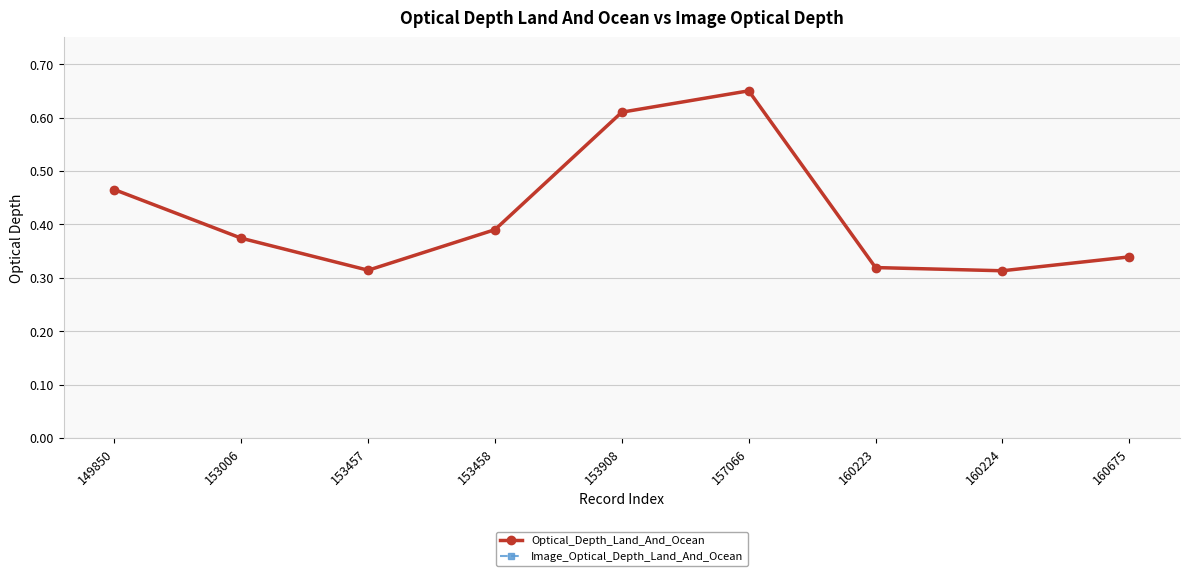

Is this an area chart (filled region under the line)?

No